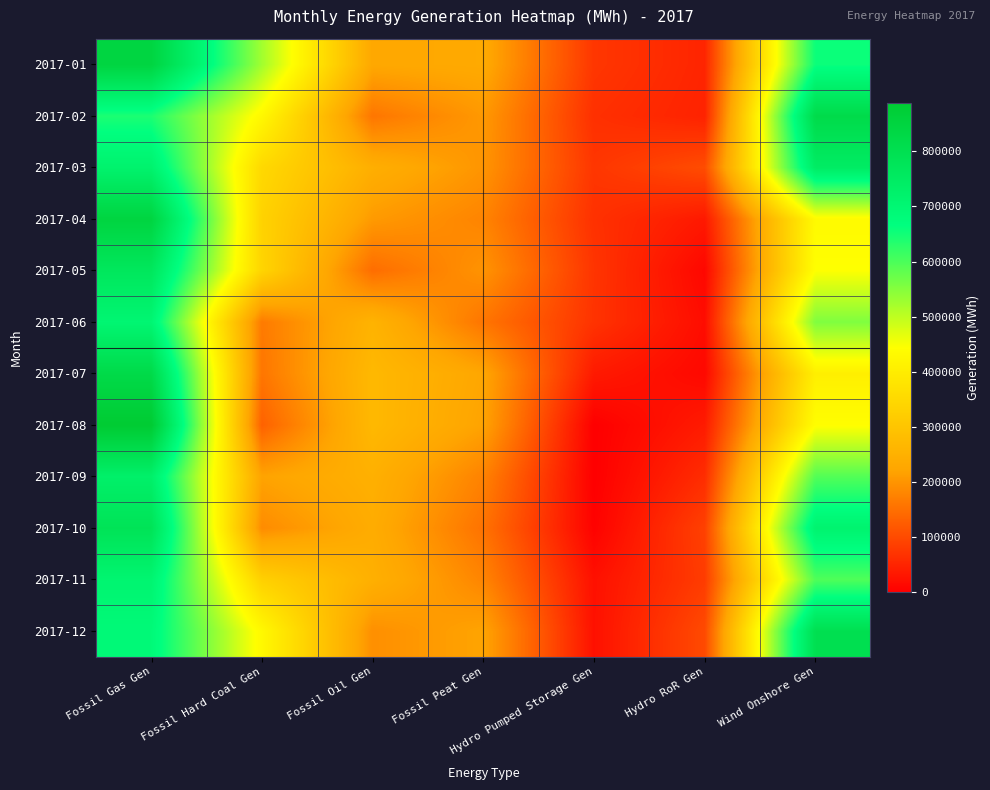

At how many categories does at least one series exceed 384311?

3